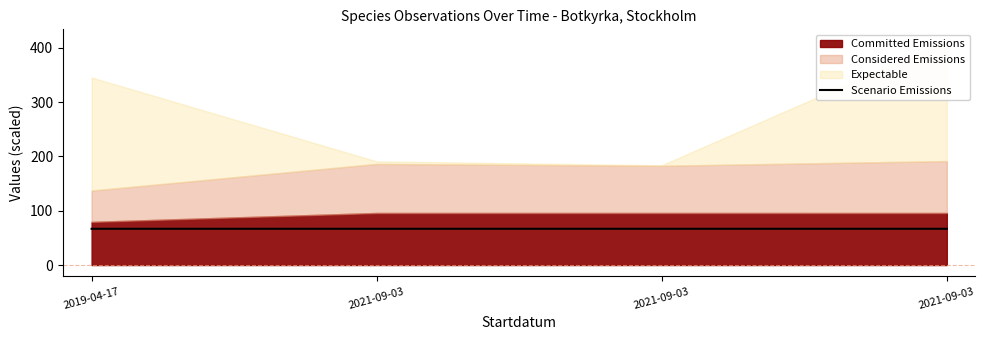

Is it true that the value at 2021-09-03 is 97.5?

False